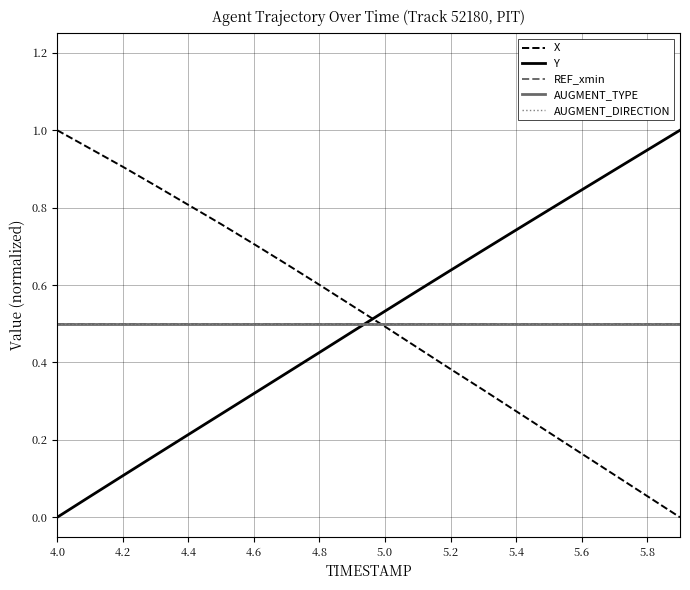

Is this an area chart (filled region under the line)?

No